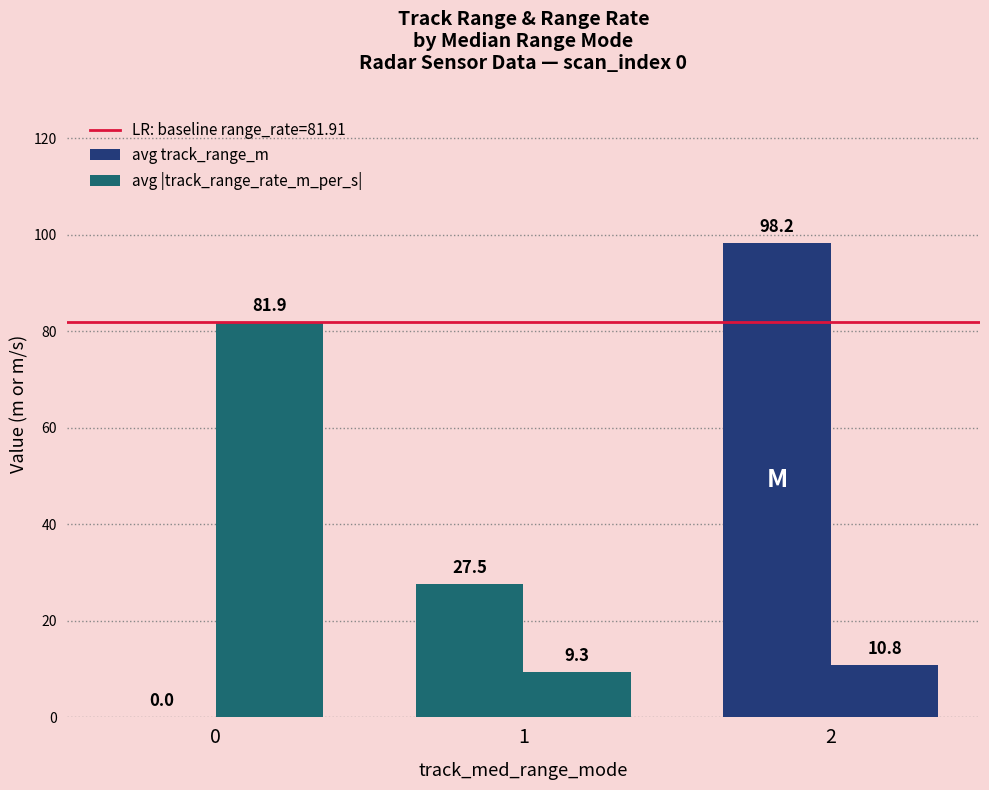

How many distinct data groups are displayed?

2